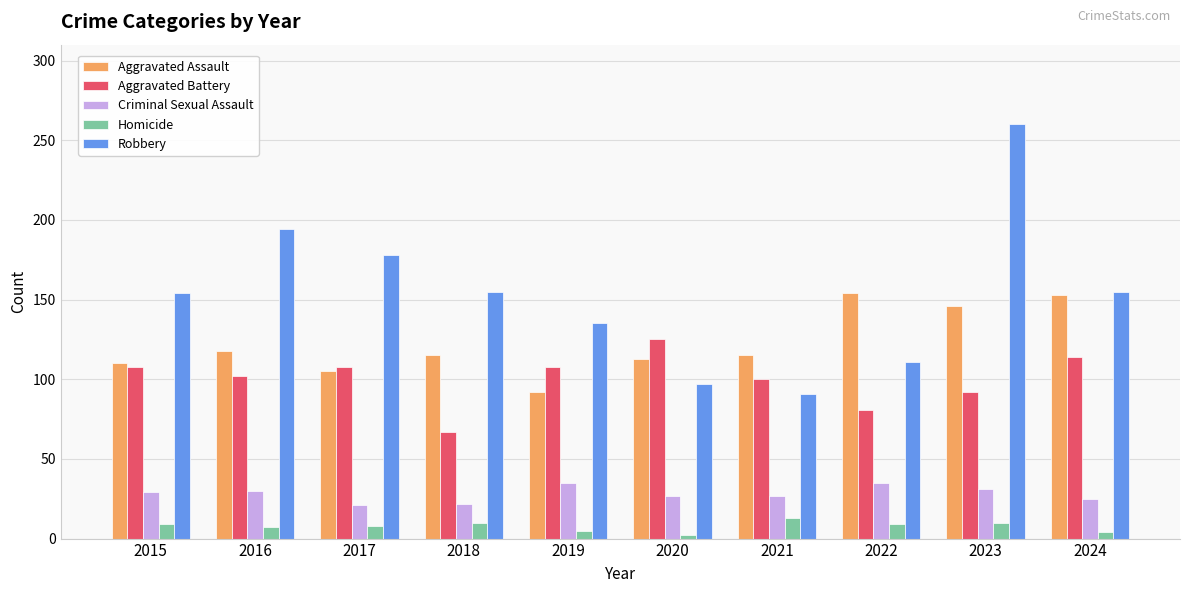

List the series in order of their peak value, lowest first.

Homicide, Criminal Sexual Assault, Aggravated Battery, Aggravated Assault, Robbery